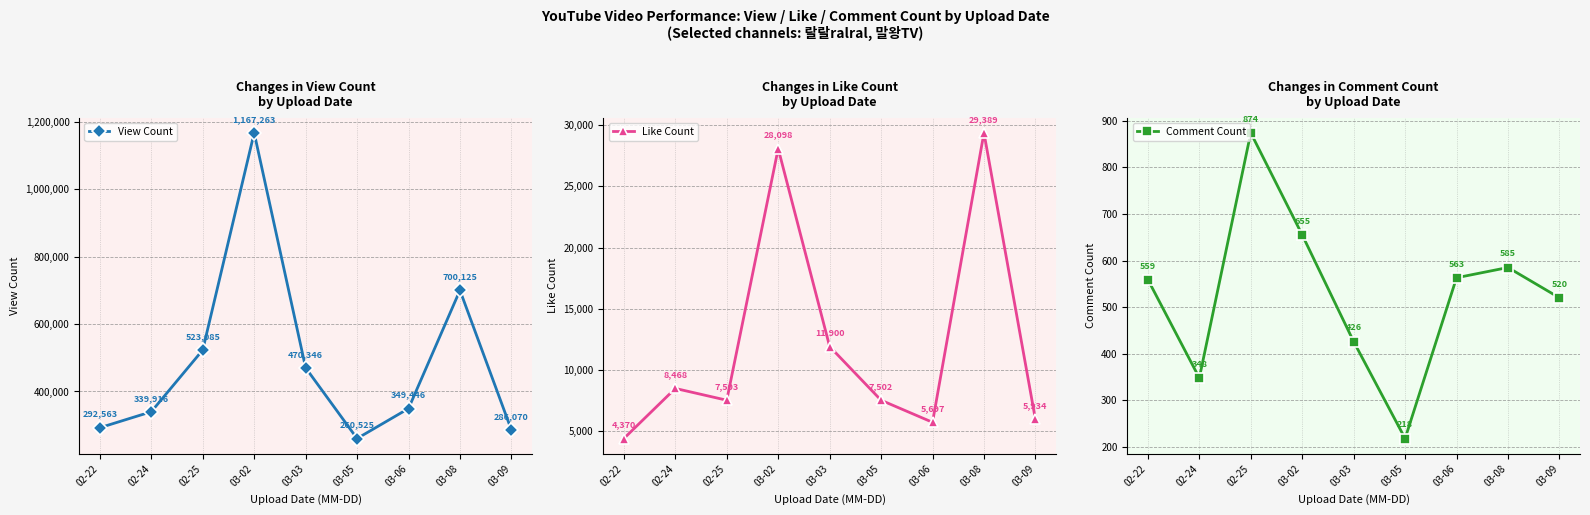

List the series in order of their peak value, lowest first.

Comment Count, Like Count, View Count